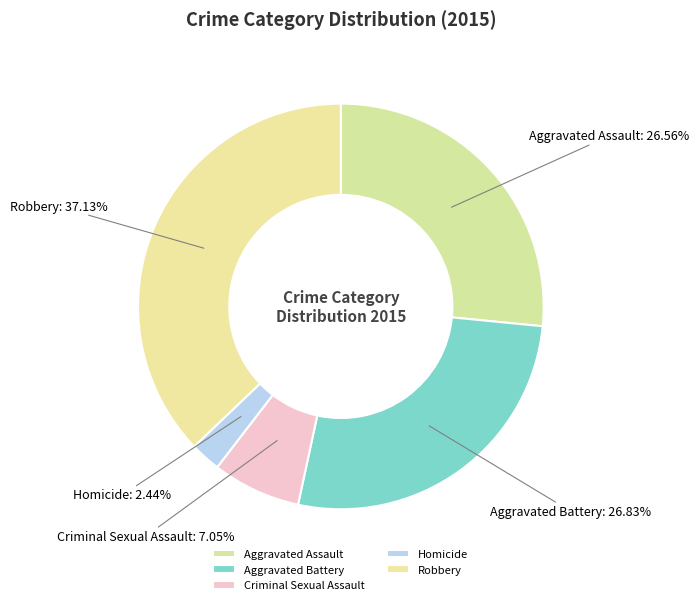

What percentage is the Aggravated Assault slice, to the nearest percent?

27%